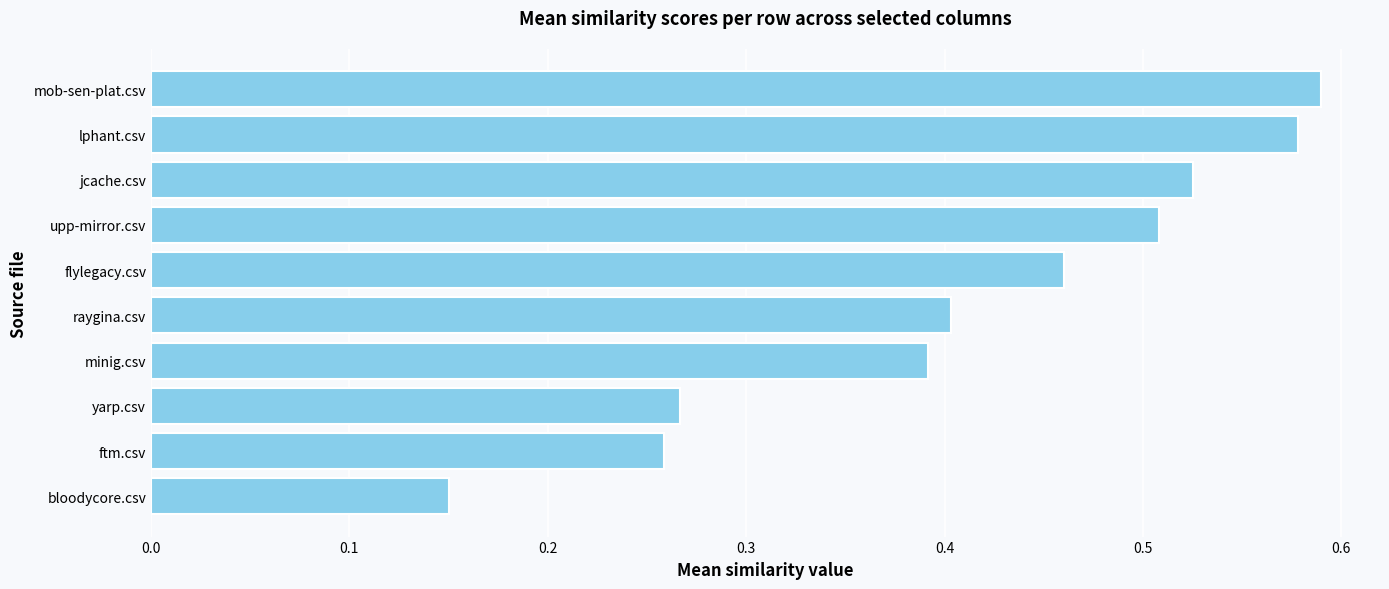

How many values are between 0 and 1?

10